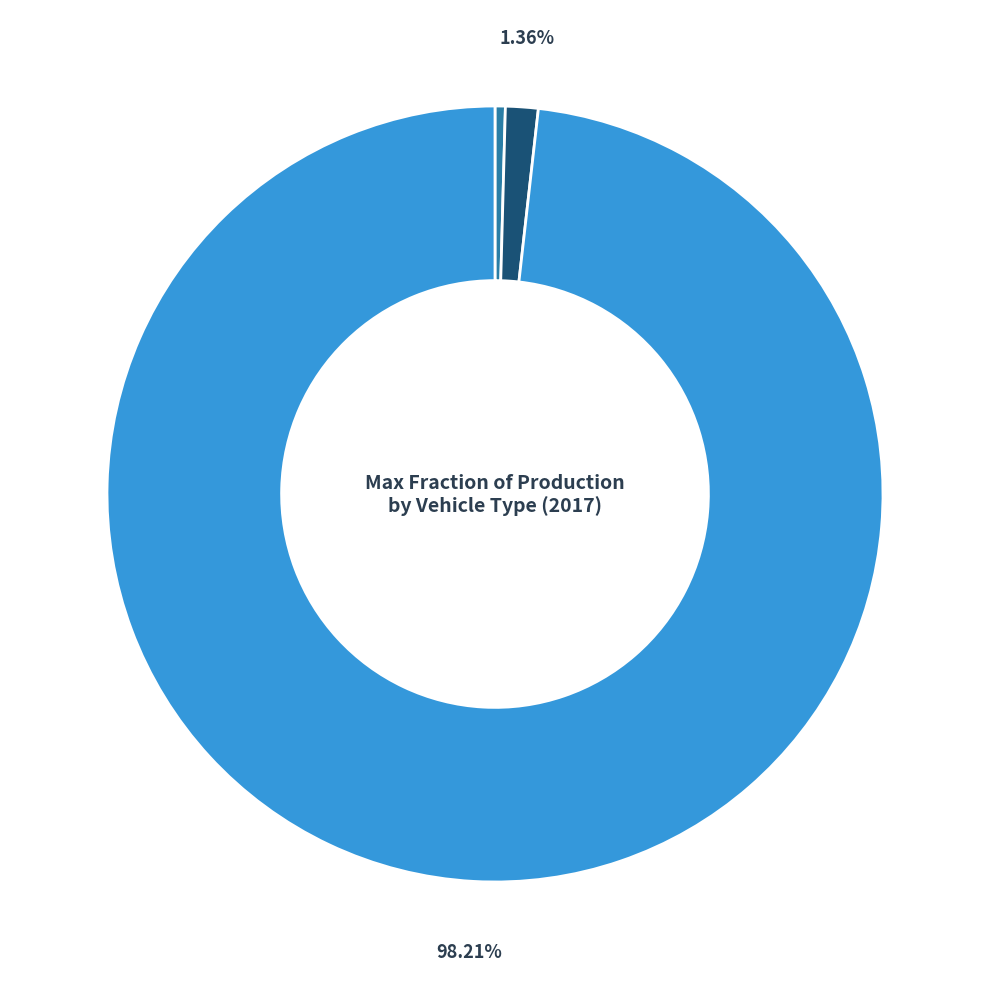

To the nearest percent, what is the difference between the largest and smallest slice percentages?

98%